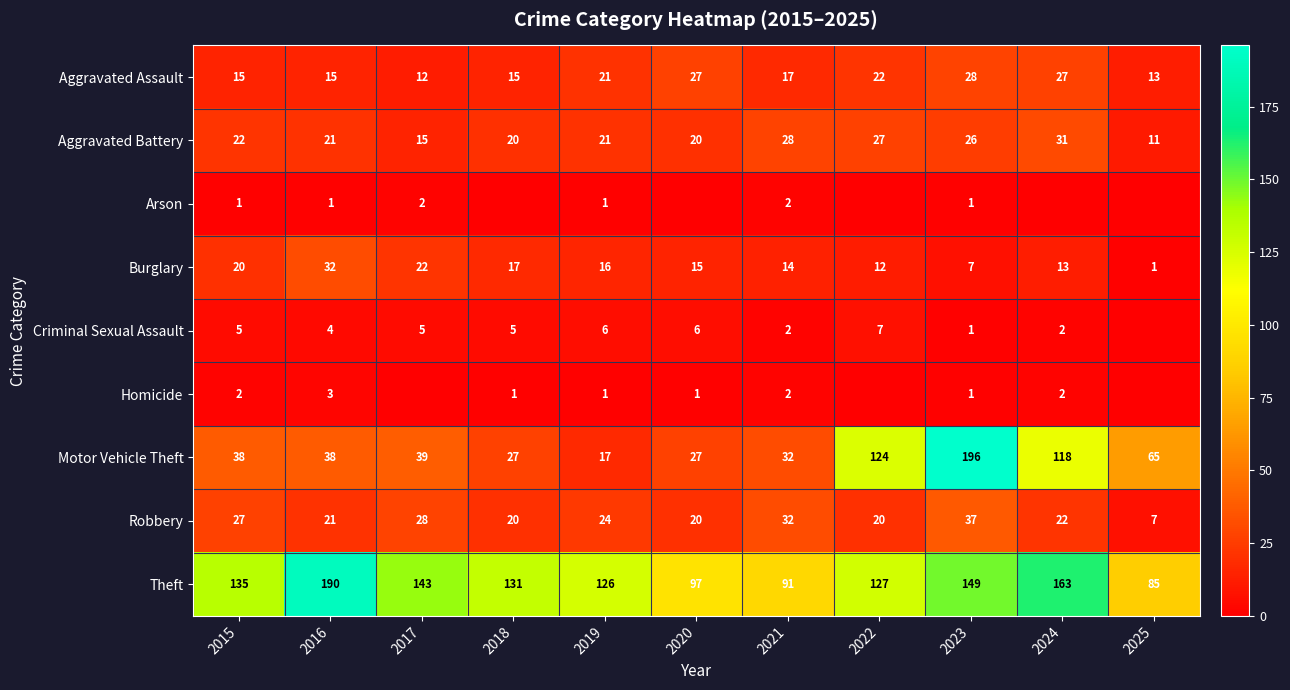

What is the sum of the Motor Vehicle Theft values at 2022 and 2018?

151